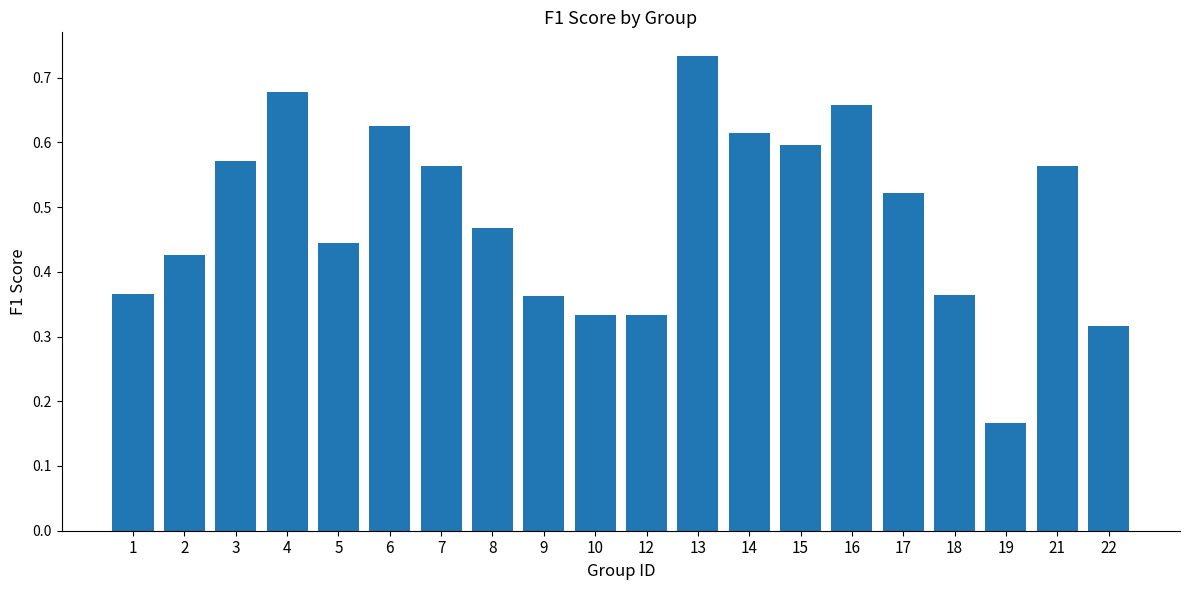

Which has a higher value, 7 or 2?

7